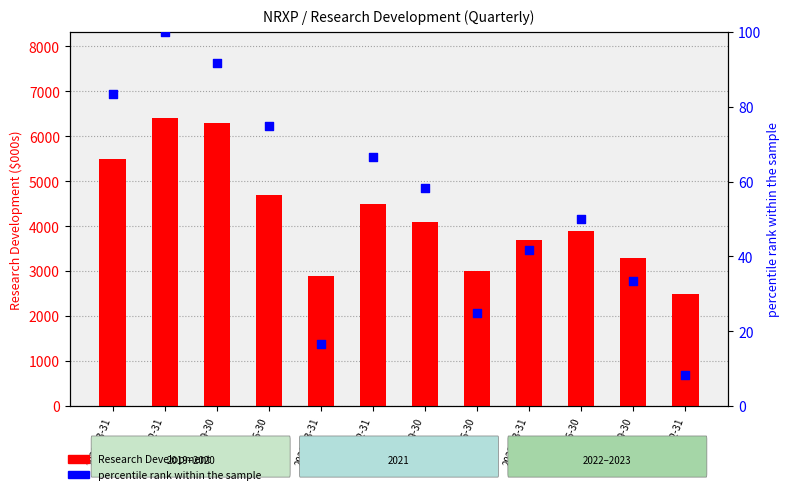

What is the total value across all series at 2022-03-31?

5583.3